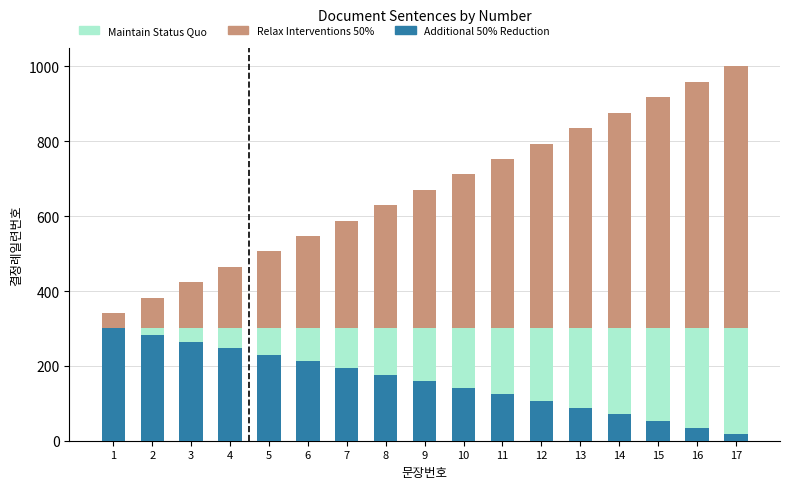

What is the sum of the Maintain Status Quo values at 1 and 2?

600.0